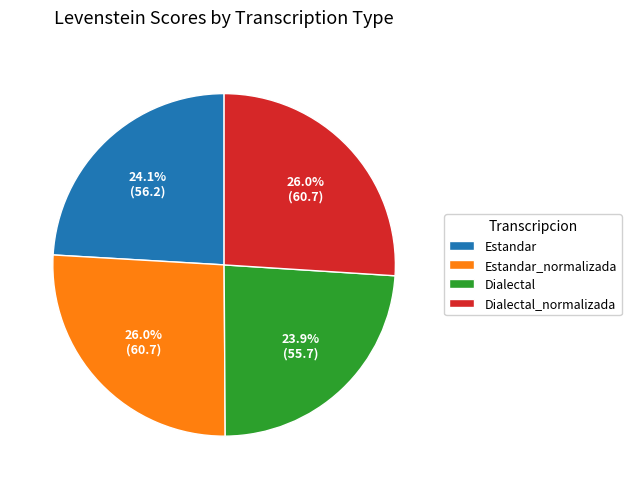

Which has a higher value, Dialectal or Estandar_normalizada?

Estandar_normalizada